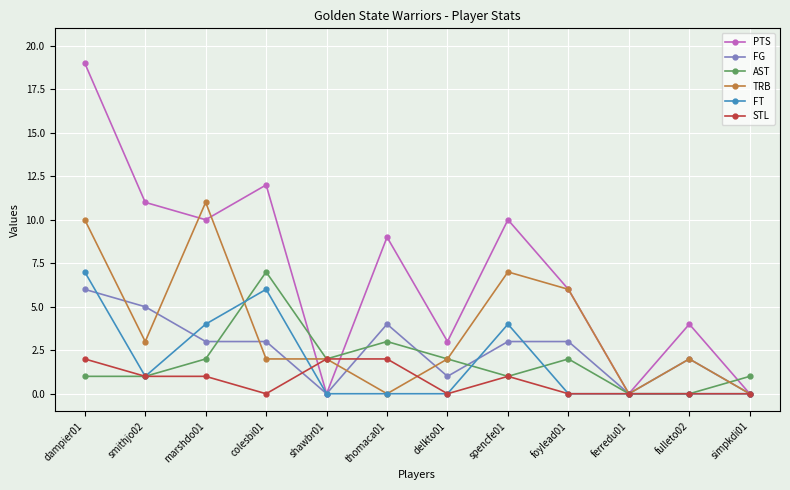

What is the label of the 7th point from the right?

thomaca01